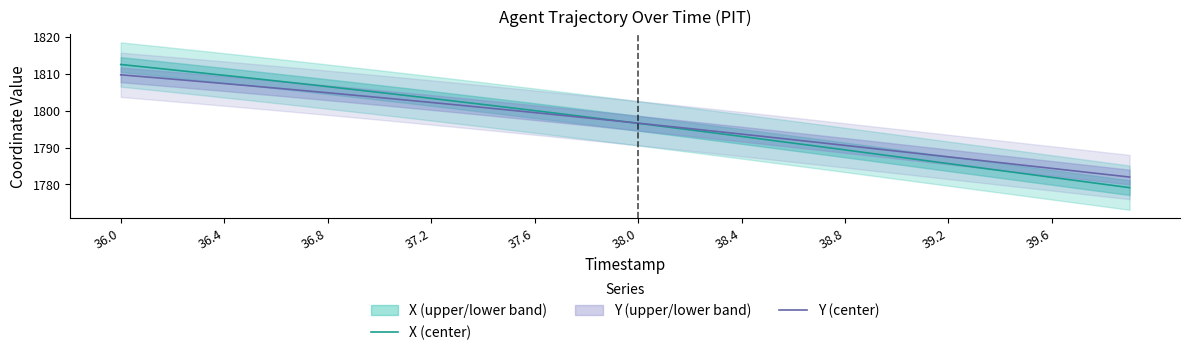

Which series has the largest total across all categories?

X (center)